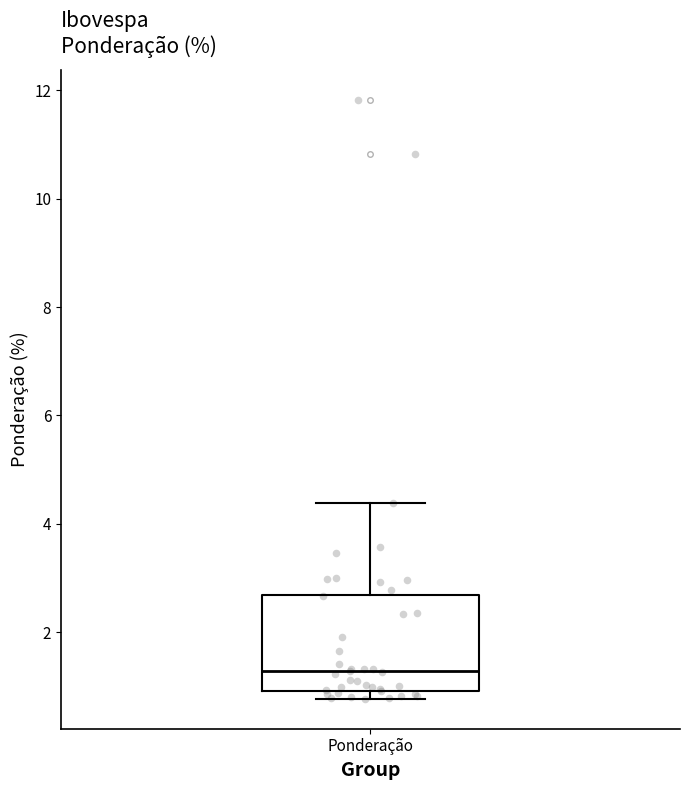

Read this box plot against the y-axis: the position of the median line, the range covered by the box, and the ends of both whiskers. The values are not printed on the chart, so give them approximately, as read against the axis.

median 1.2, box 1.0 to 2.6, whiskers 0.8 to 4.4